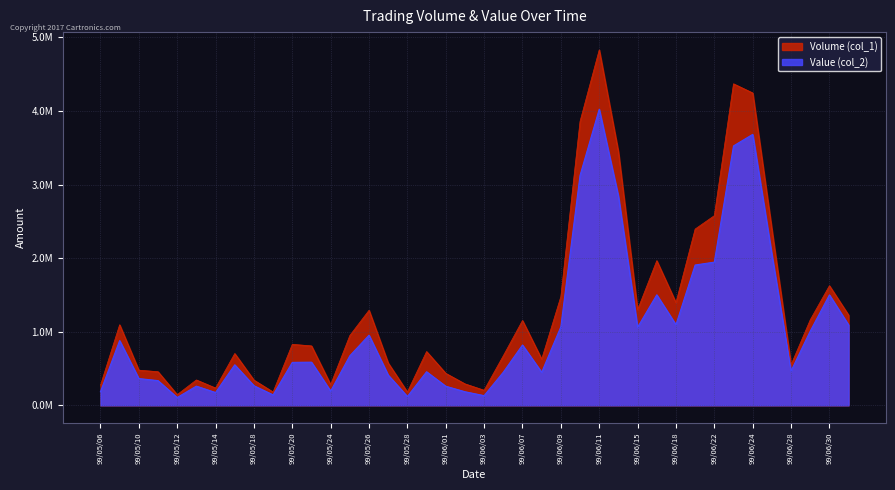

Where is Volume (col_1) nearest to the value 2488000?

99/06/22